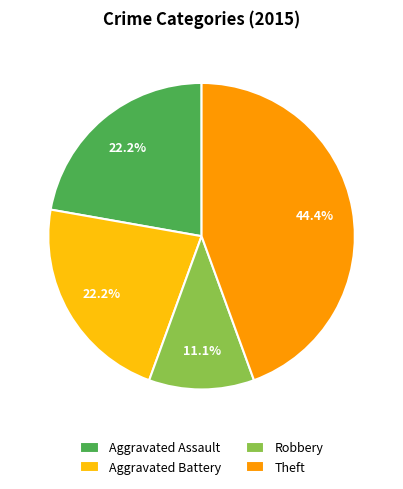

Between Robbery and Aggravated Assault, which is larger?

Aggravated Assault